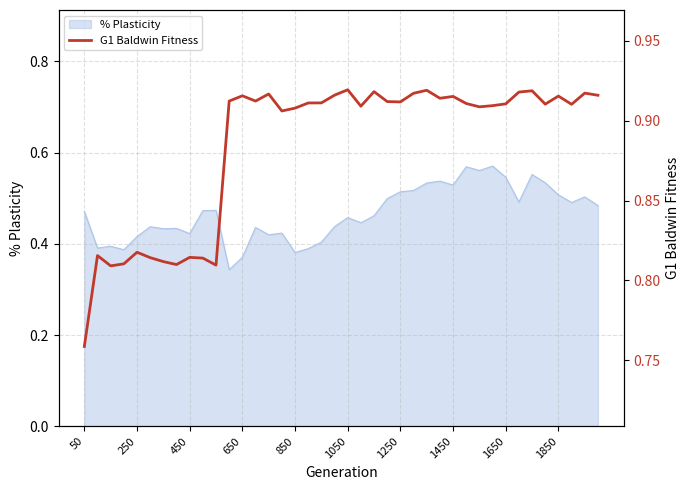

The % Plasticity series shows 0.2 at 1650. True or false?

False